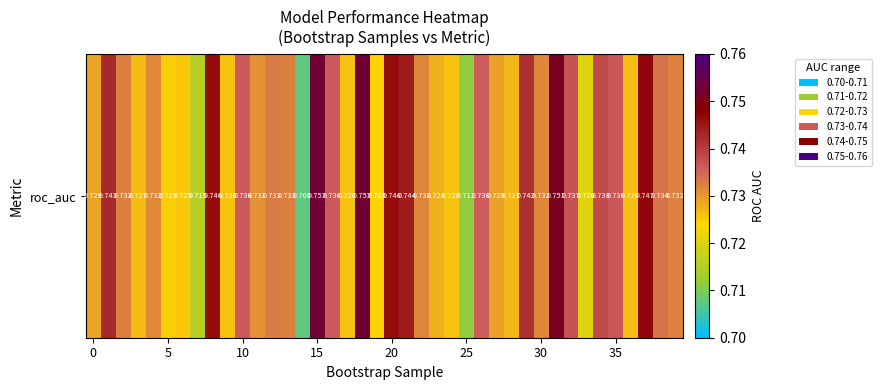

What is the average value?

0.7